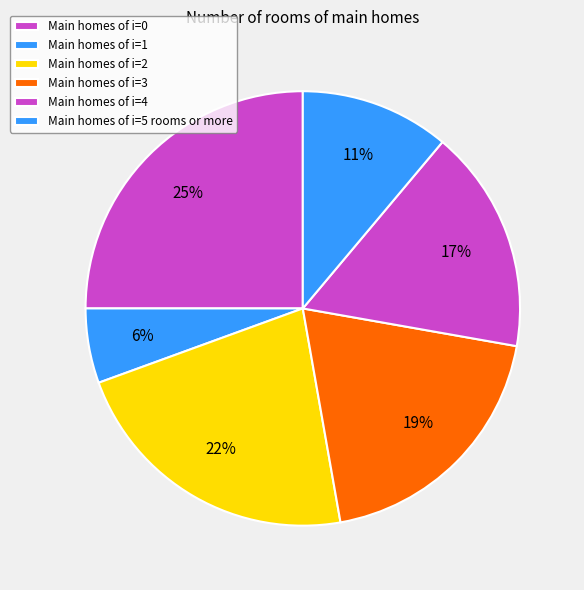

How many segments does this pie chart have?

6